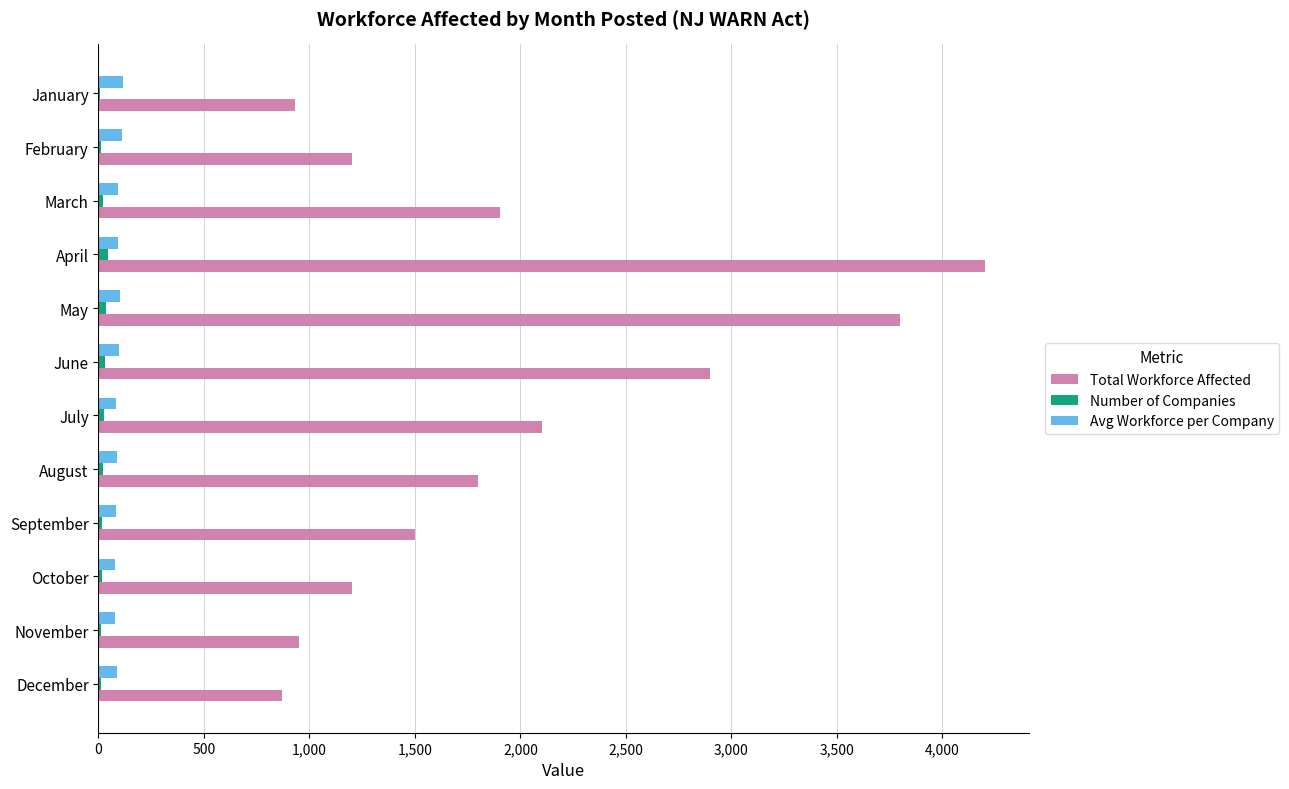

What is the sum of all Total Workforce Affected values?

23356.0